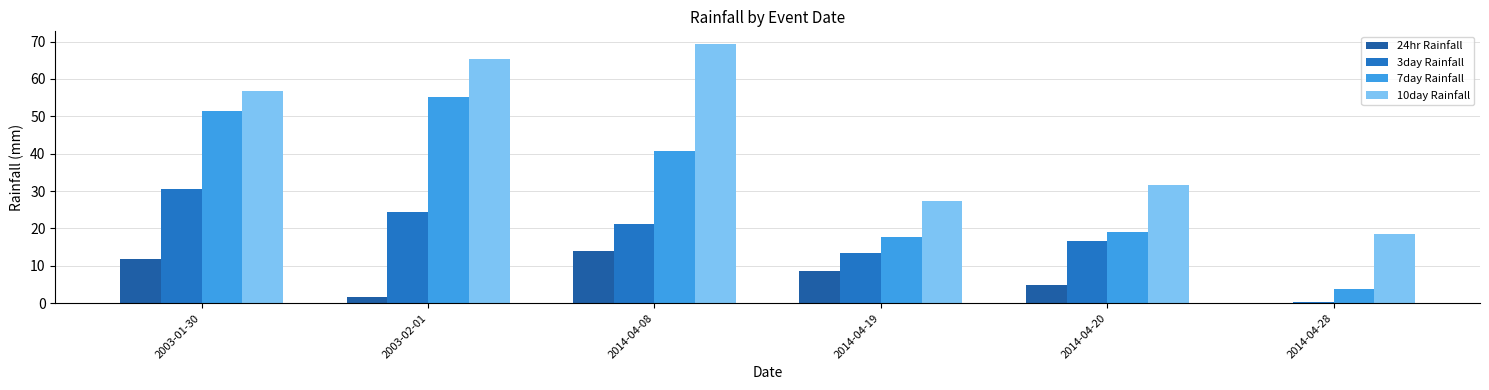

What is the highest value of the 7day Rainfall series?

55.1